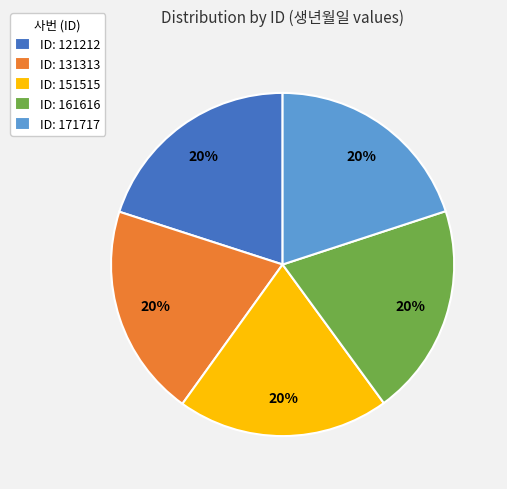

True or false: ID: 131313 accounts for 20% of the total.

True